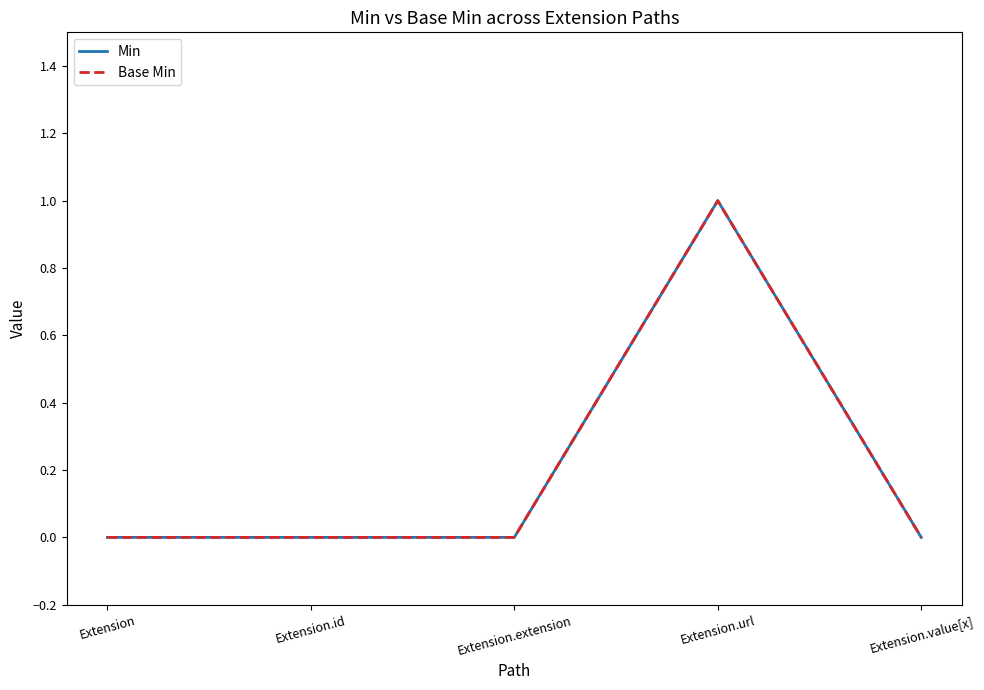

Does the chart display data point markers on the line(s)?

No